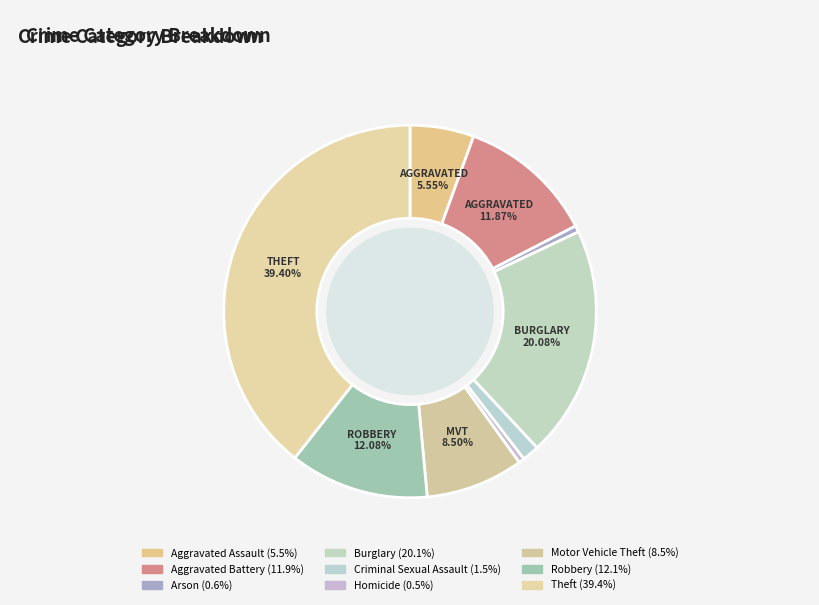

Count the number of slices in the pie.

9